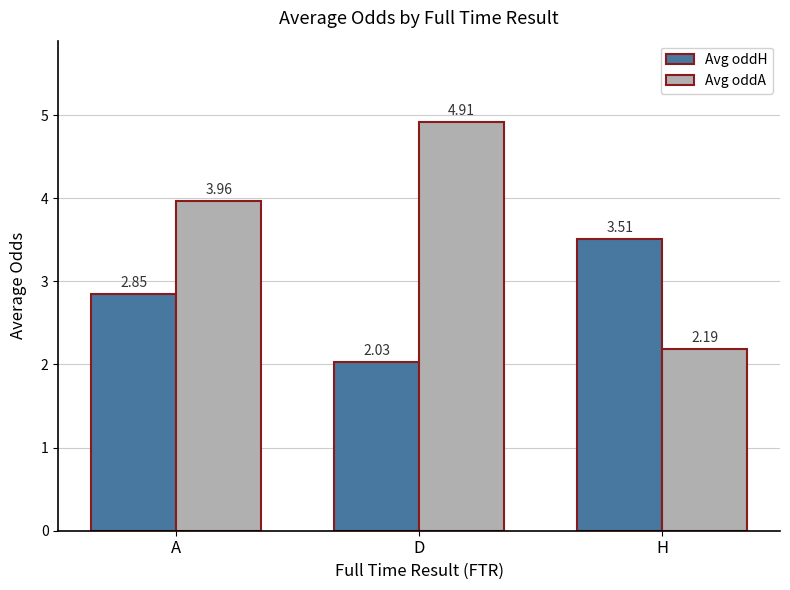

At how many categories does at least one series exceed 3?

3